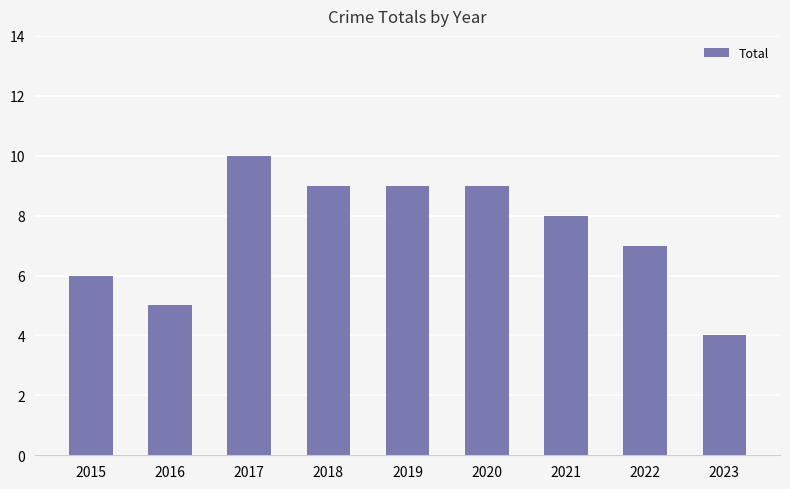

What is the difference between the values at 2020 and 2023?

5